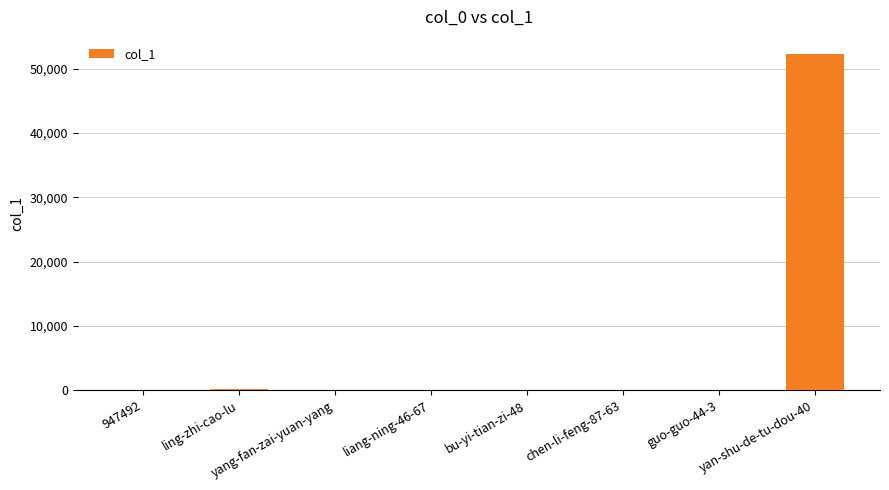

What is the sum of all values?

52604